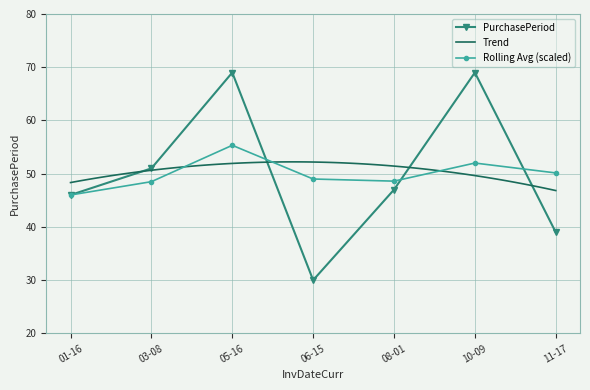

Count the number of categories in the chart.

7